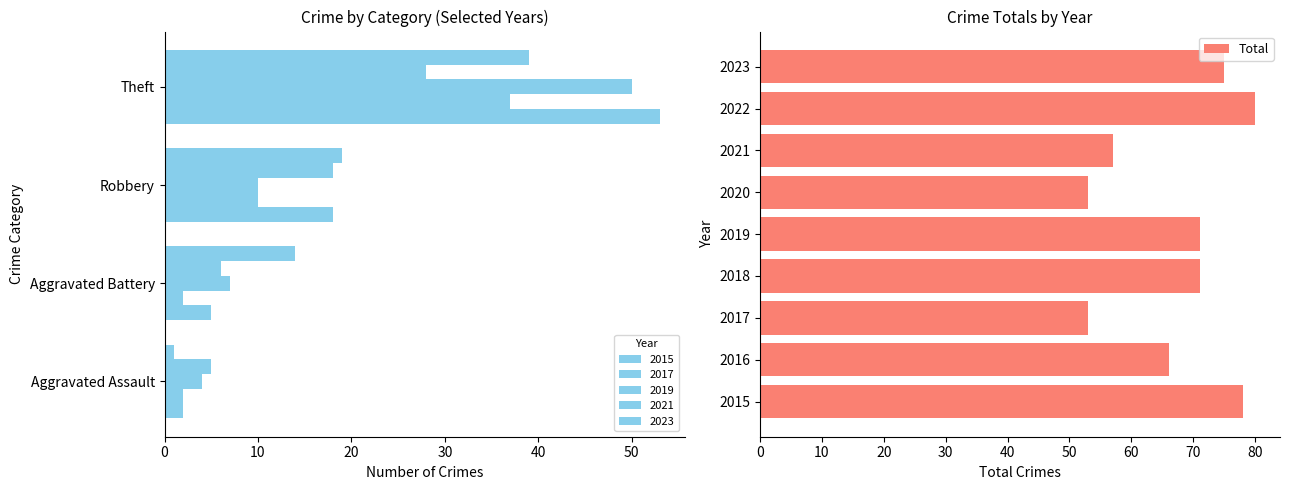

The value of Total at 2015 is 105. True or false?

False